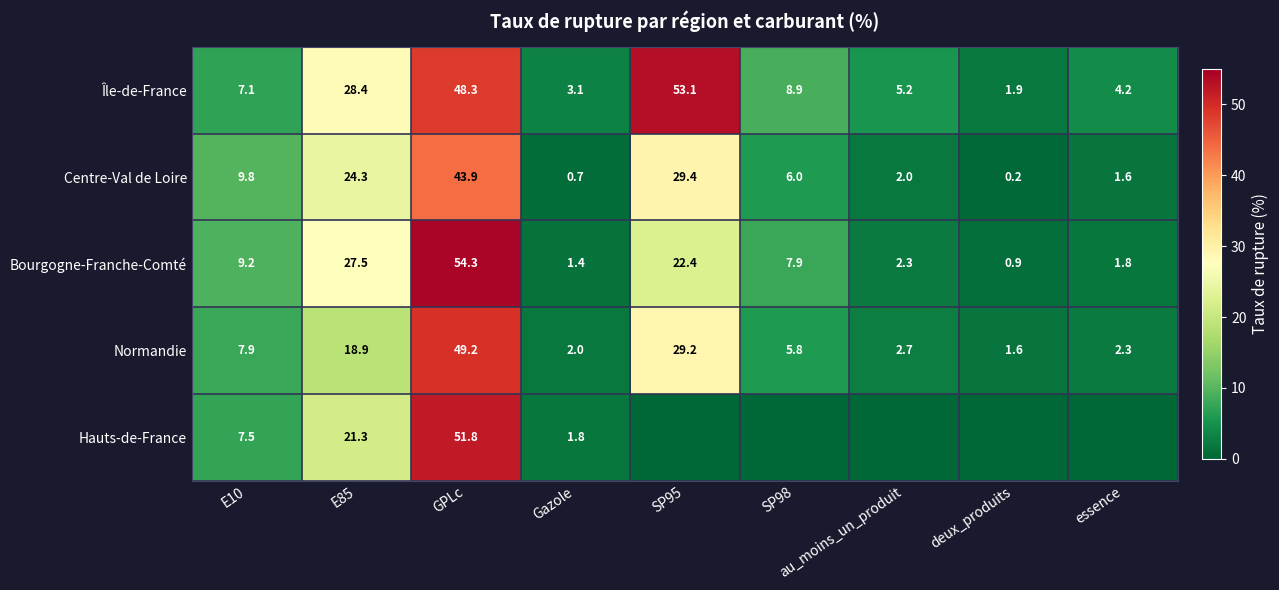

What is the total value across all series at Gazole?

9.0